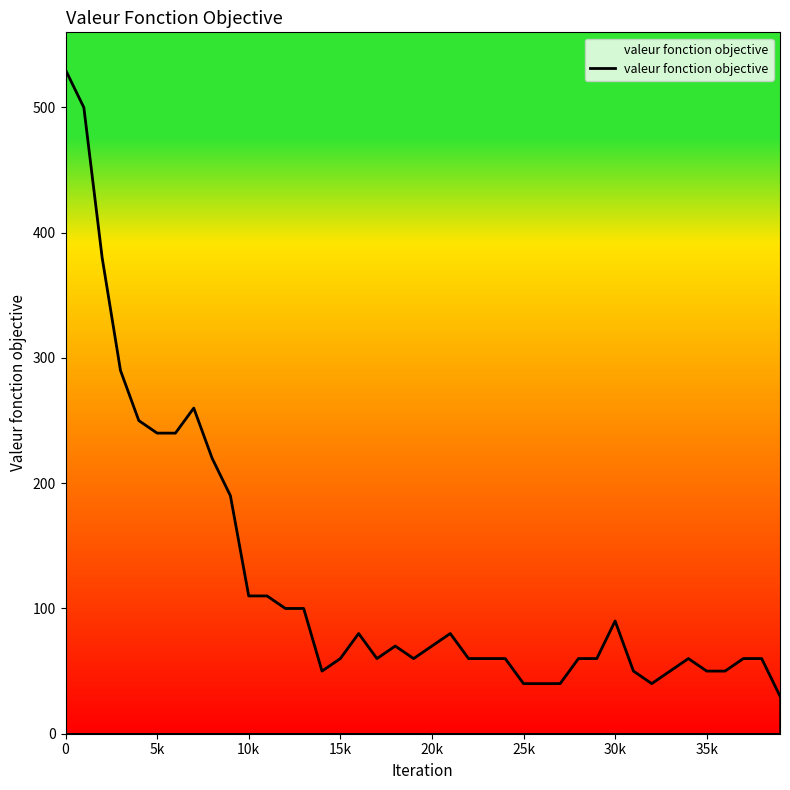

What is the maximum value shown in the chart?

530